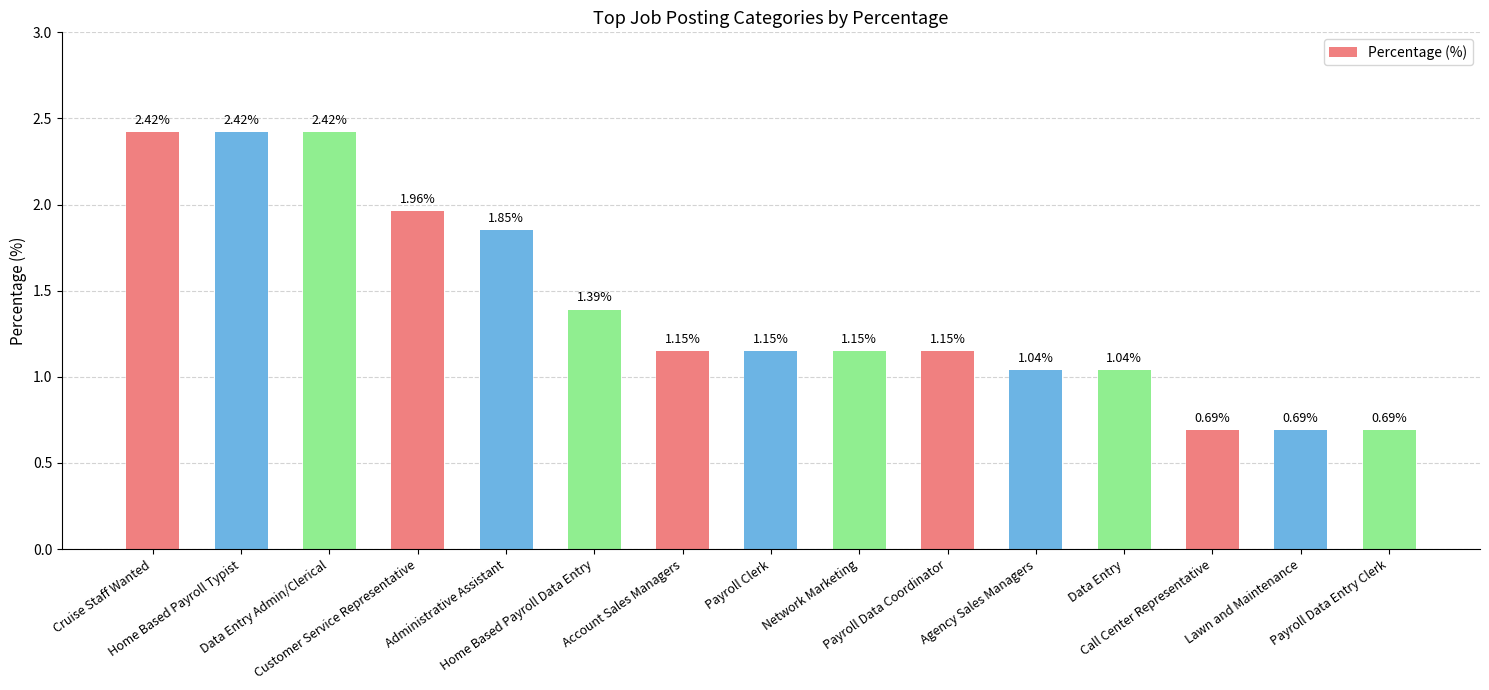

What is the difference between the maximum and minimum values?

1.7